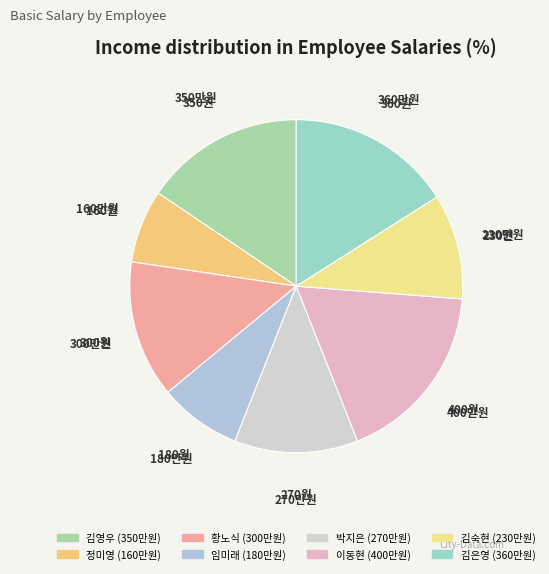

How many segments does this pie chart have?

8